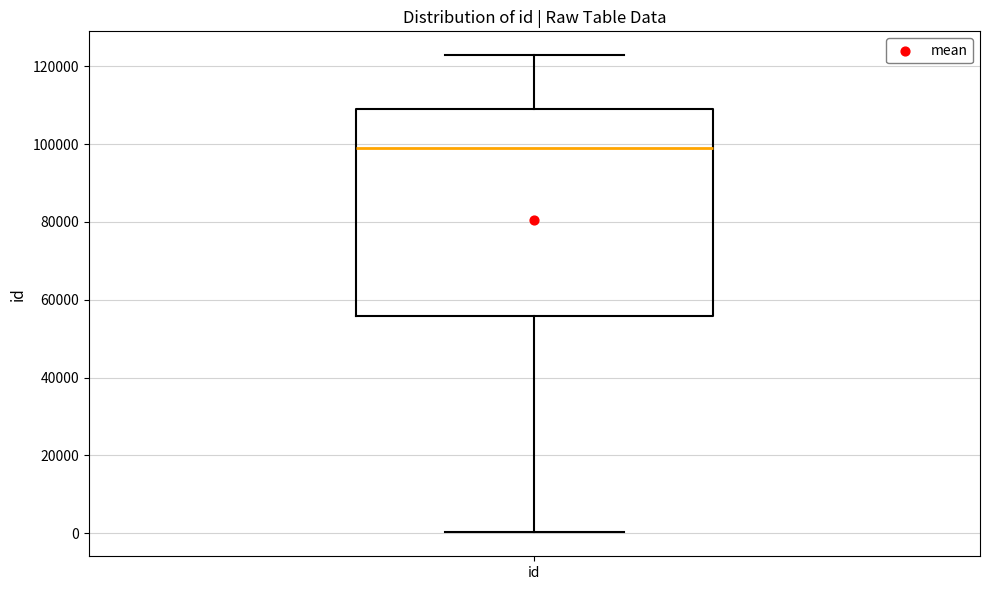

Transcribe this box plot: give where the median line is, the range the box spans, and where the two whiskers end, as read against the y-axis. The values are not printed on the chart, so give them approximately, as read against the axis.

median 98000, box 56000 to 110000, whiskers 0 to 122000